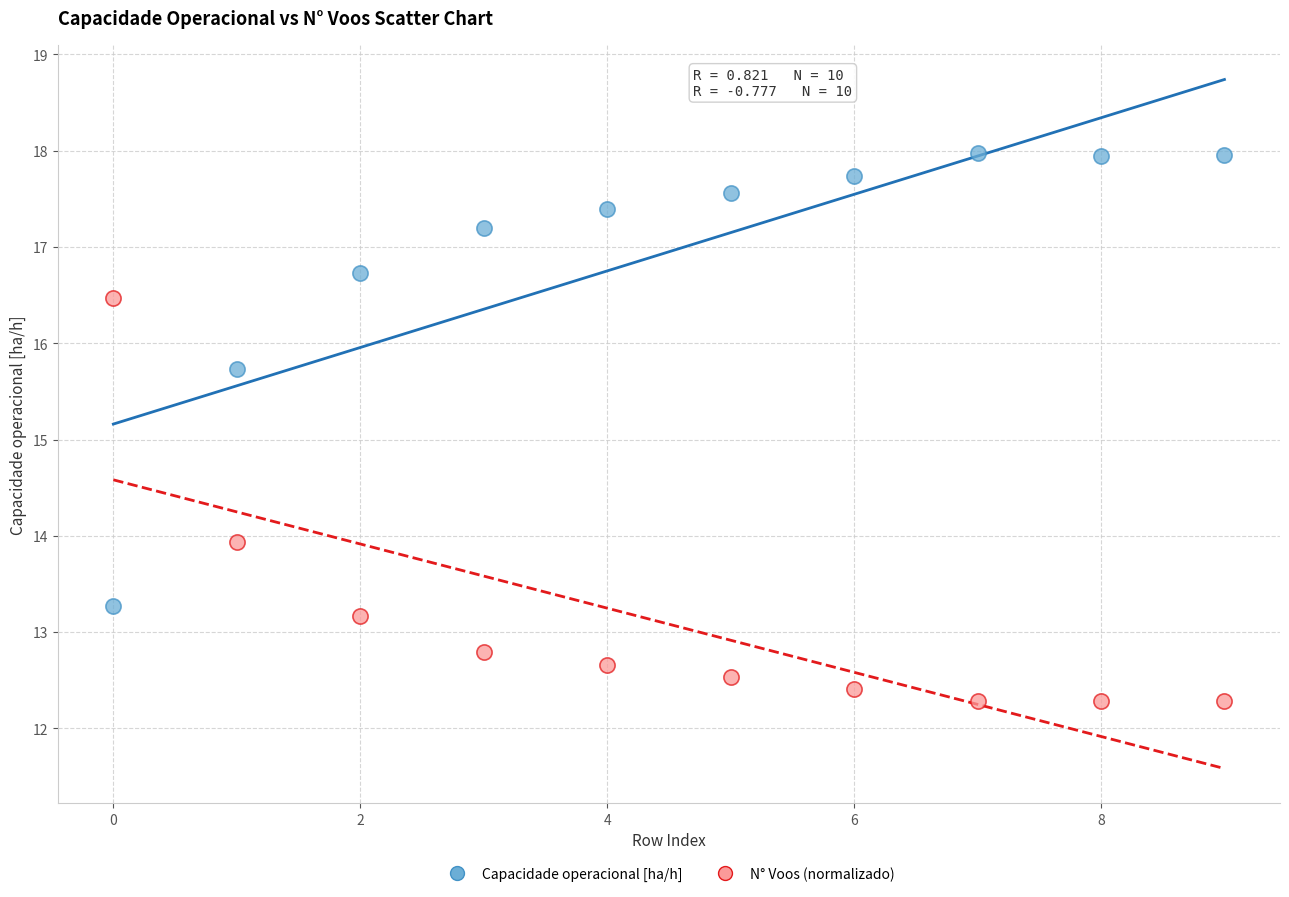

Which series has the widest spread of Y values?

Capacidade operacional [ha/h]